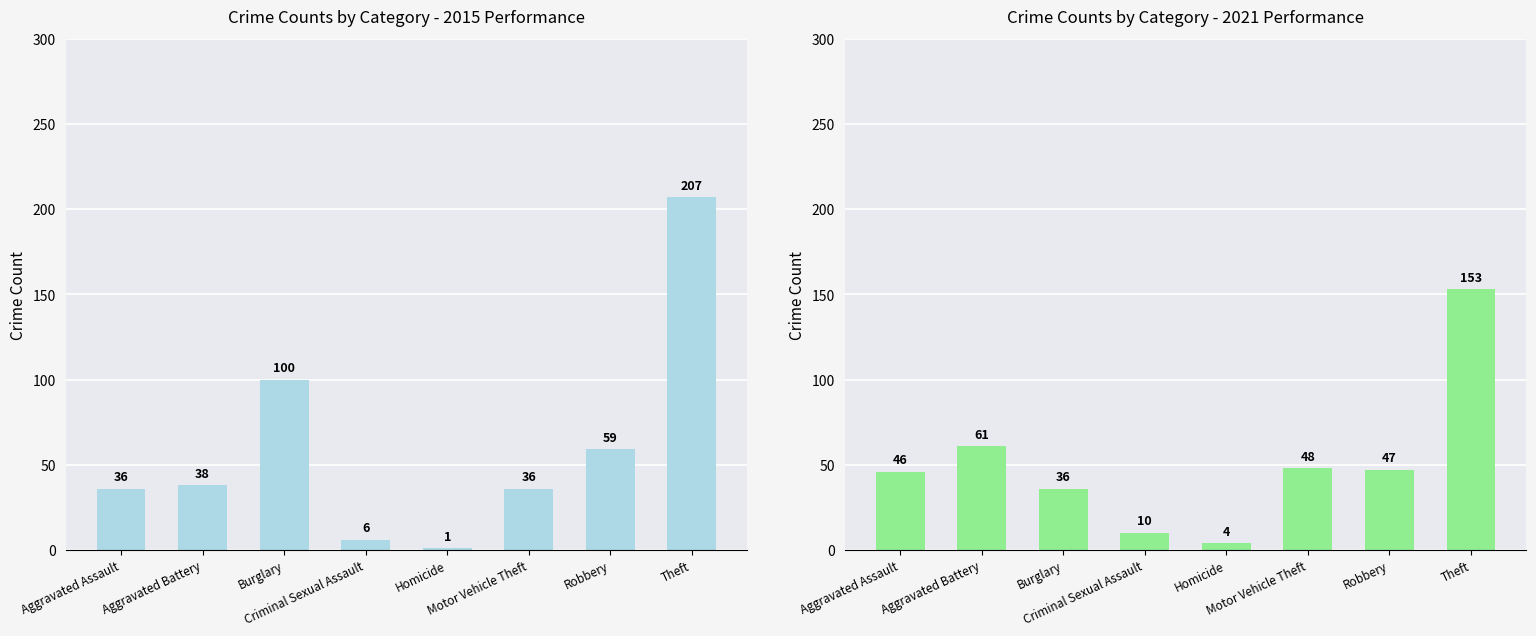

What is the spread (max minus min) of values at Homicide?

3